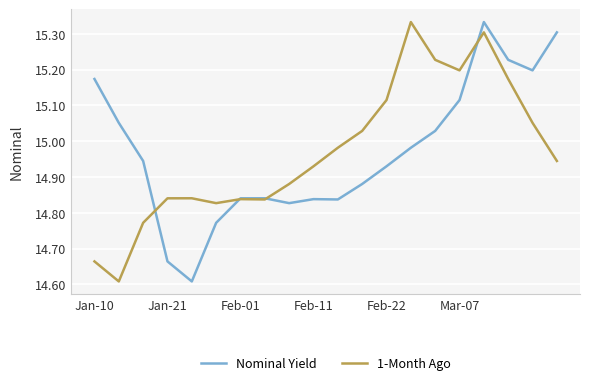

What is the maximum value for 1-Month Ago?

15.3